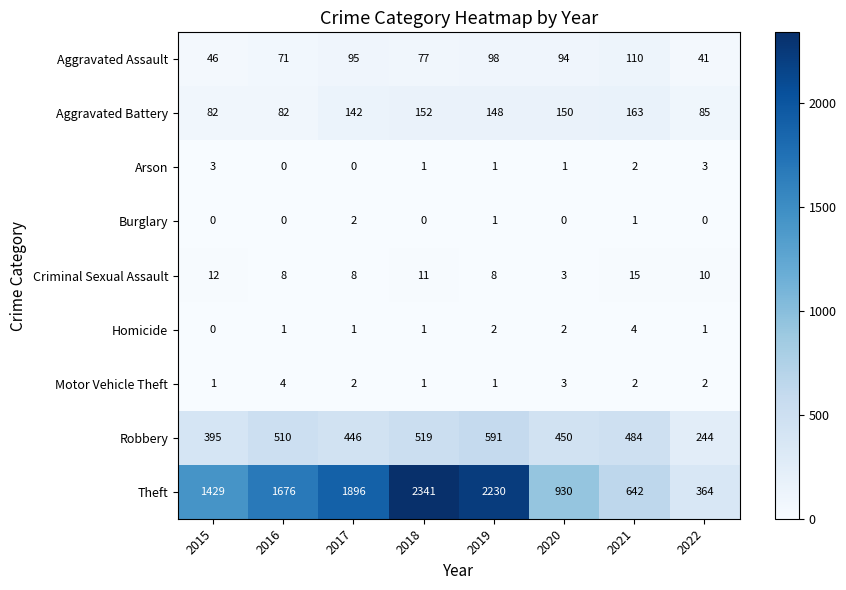

At which label is Aggravated Assault closest to 75?

2018